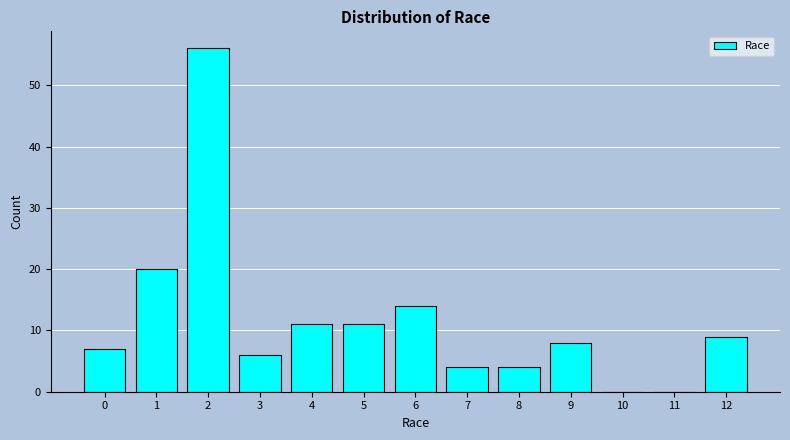

Reading left to right, what are all the values shown in this chart?

0=7	1=20	2=56	3=6	4=11	5=11	6=14	7=4	8=4	9=8	10=0	11=0	12=9